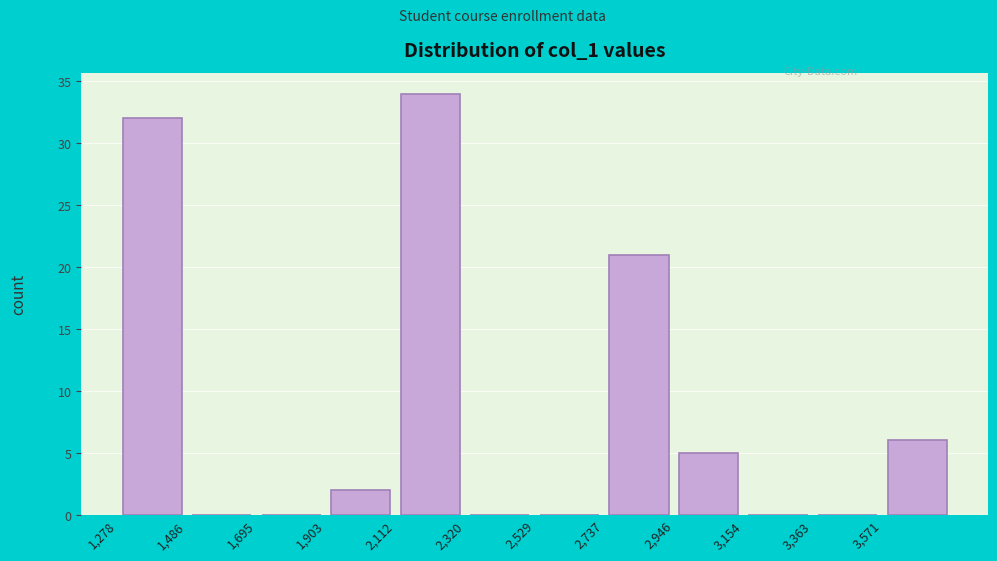

Reading left to right, transcribe this chart: for each bar, give the range it covers on the x-axis and its height. Neither the bar edges nor the heights are printed on the chart, so give them approximately, as read against the axes.

1300 to 1500: 32
1500 to 1700: 0
1700 to 1900: 0
1900 to 2100: 2
2100 to 2300: 34
2300 to 2550: 0
2550 to 2750: 0
2750 to 2950: 21
2950 to 3150: 5
3150 to 3350: 0
3350 to 3550: 0
3550 to 3800: 6